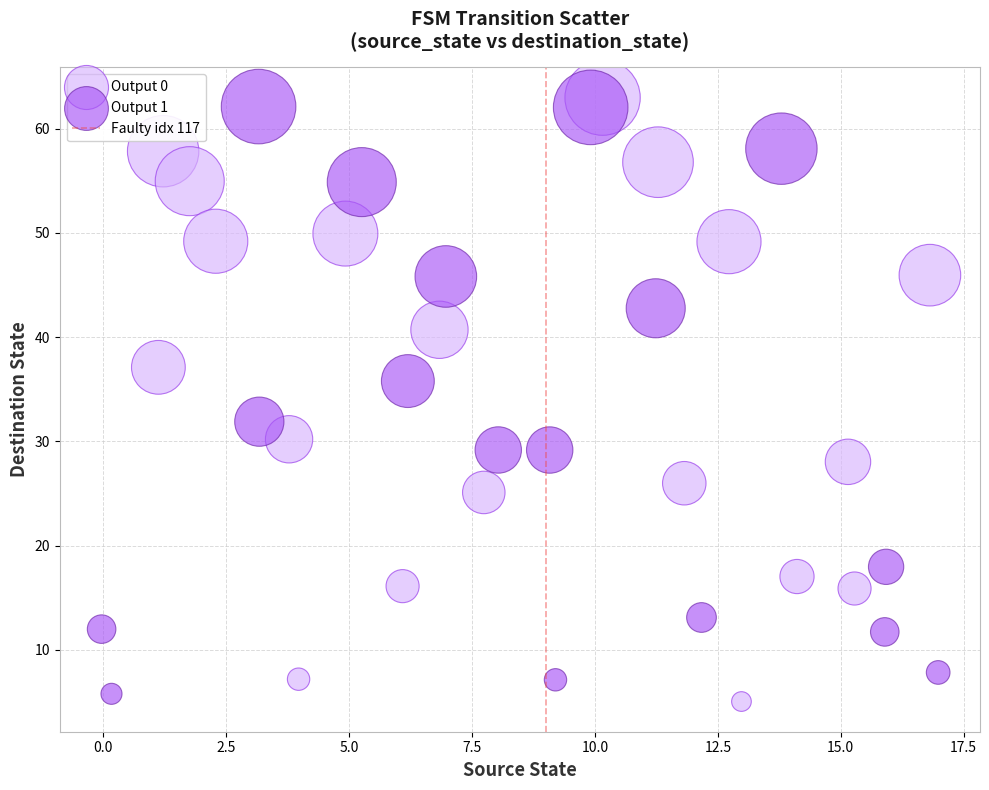

Which series has the largest Y range (max minus min)?

Output 0